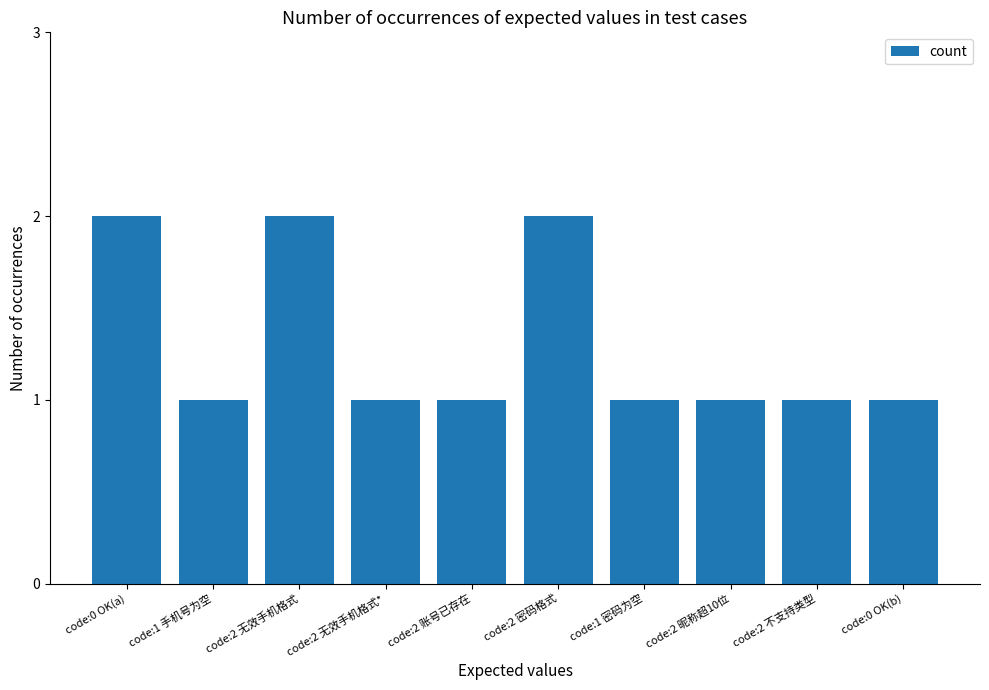

How many series are shown in this chart?

1